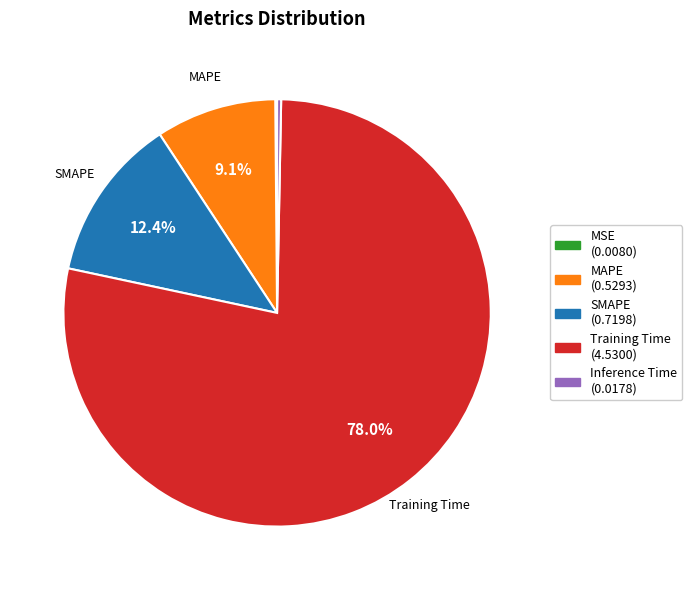

To the nearest percent, what percentage of the pie is SMAPE?

12%